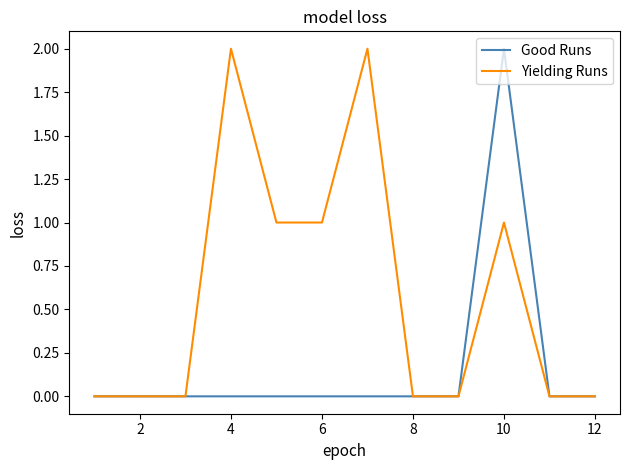

Reading right to left, list all the values displayed in this chart.

Good Runs: 0	0	2	0	0	0	0	0	0	0	0	0
Yielding Runs: 0	0	1	0	0	2	1	1	2	0	0	0